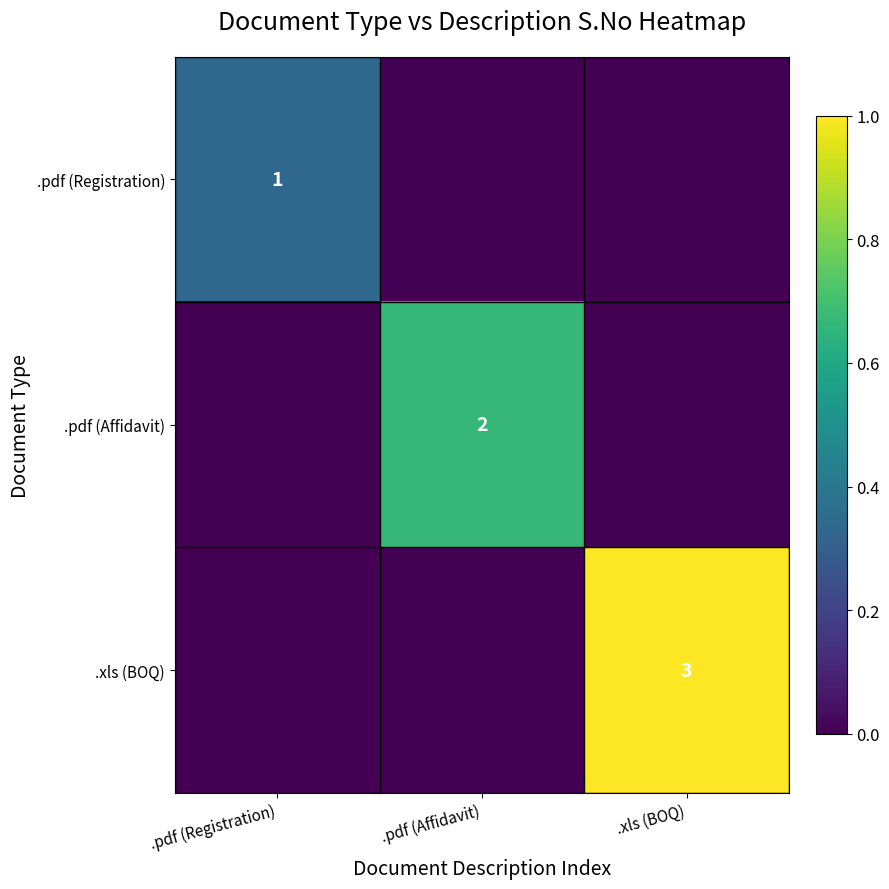

The .pdf (Registration) series shows 1 at .pdf (Registration). True or false?

True